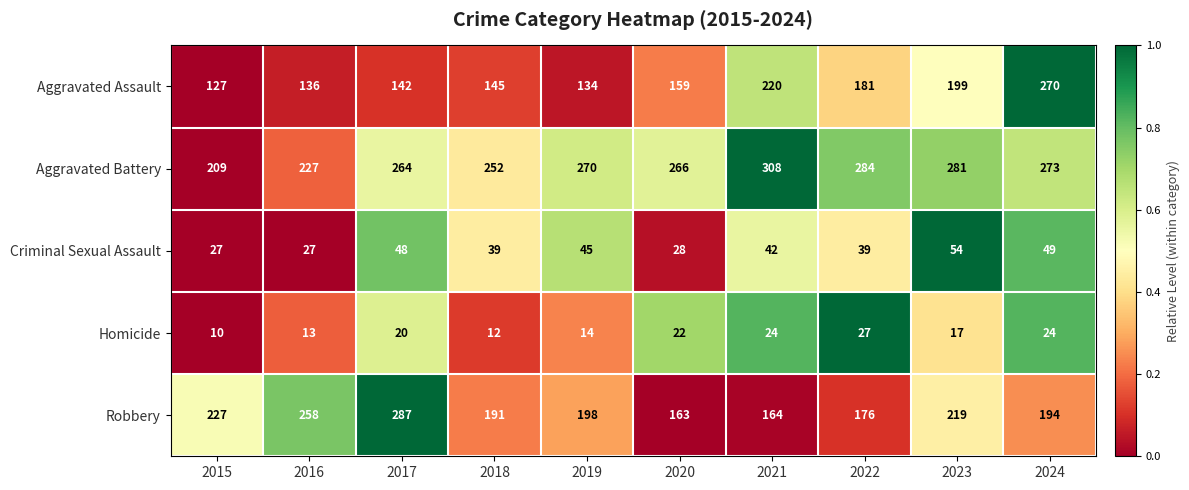

What is the total value across all series at 2022?

707